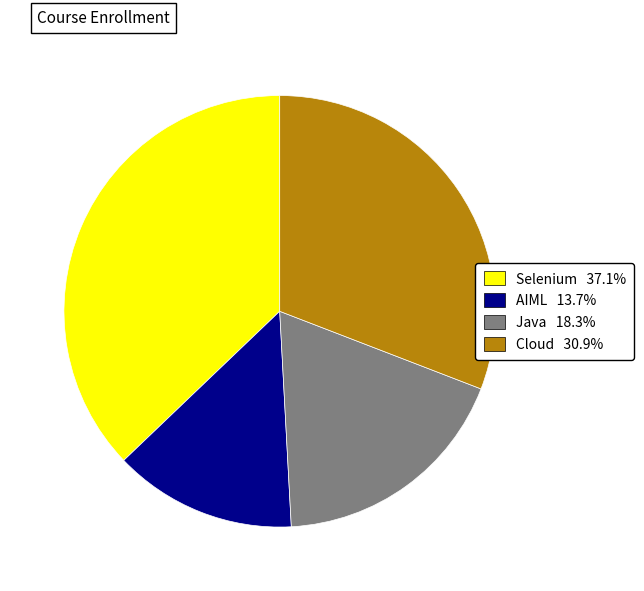

What is the ratio of the value at AIML to the value at Selenium?

0.4